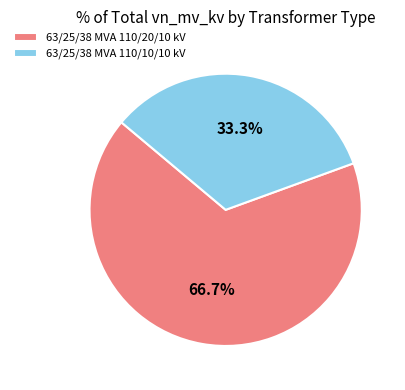

Is there any slice that represents more than half of the pie?

Yes